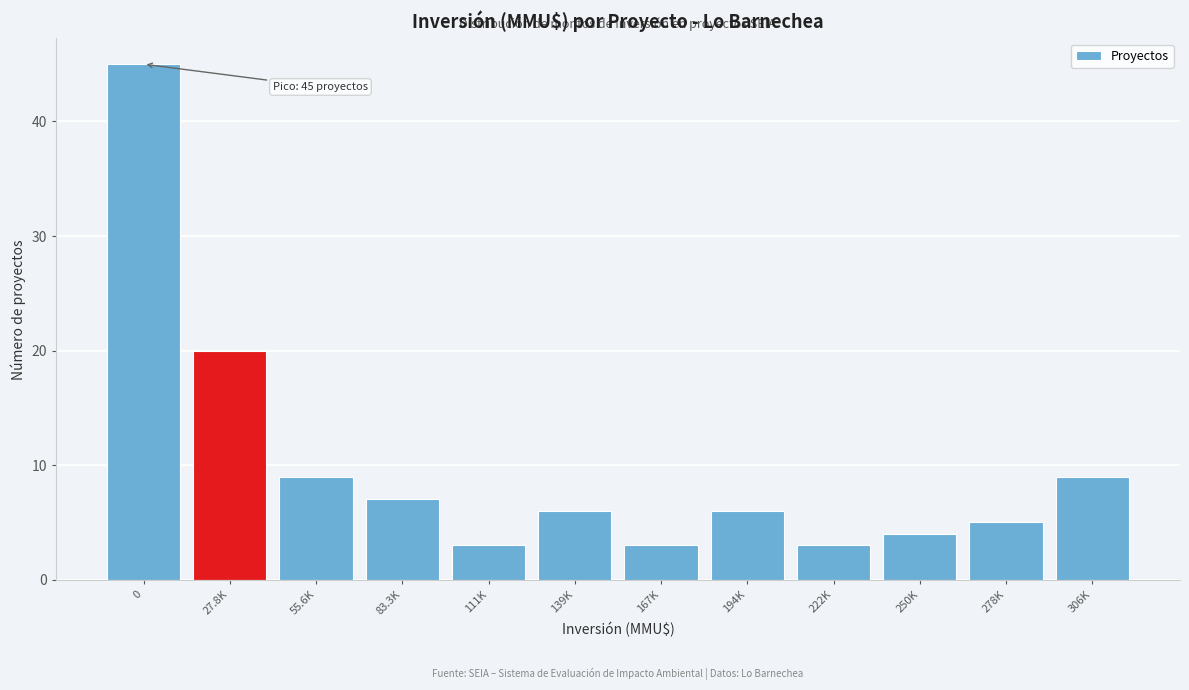

Reading left to right, list all the values displayed in this chart.

45	20	9	7	3	6	3	6	3	4	5	9